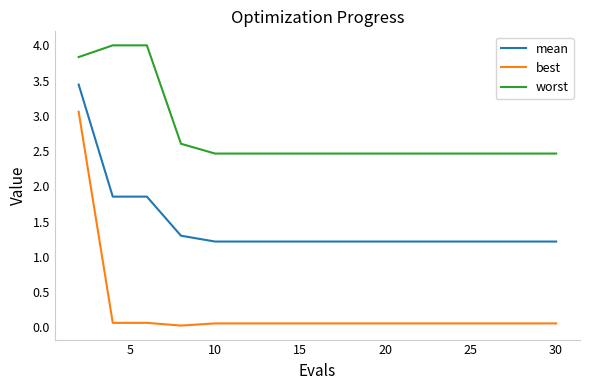

Which series has the widest spread of values?

best